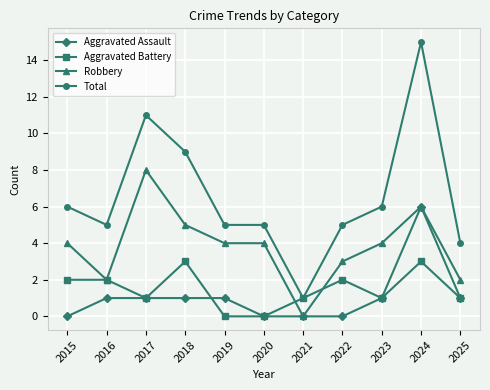

Is it true that Aggravated Assault equals 1 at 2018?

True